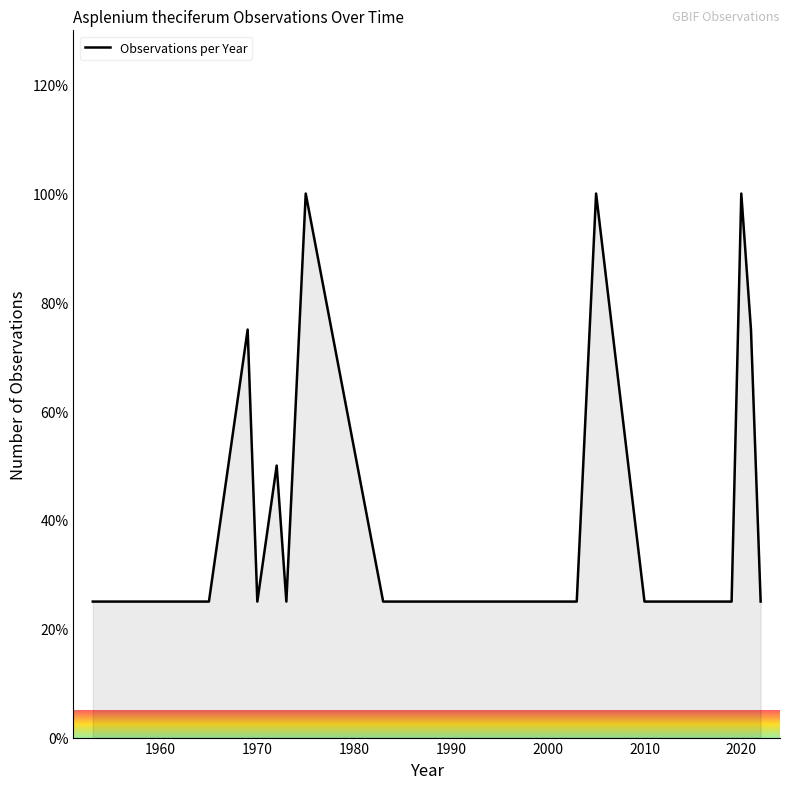

What is the maximum value shown in the chart?

100